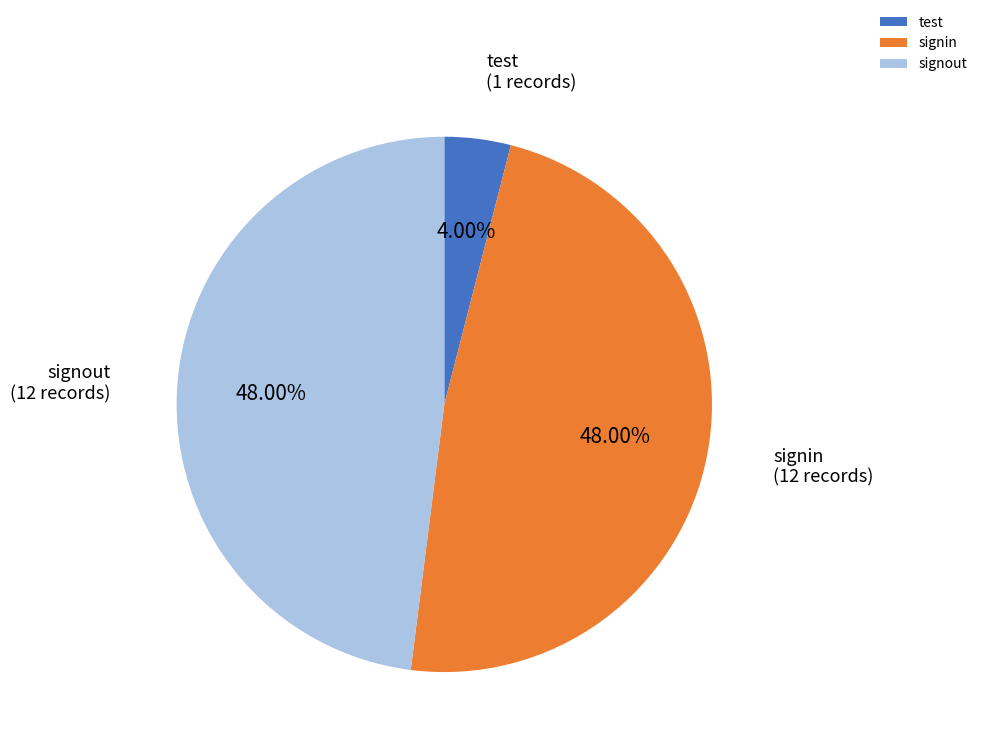

How many segments does this pie chart have?

3